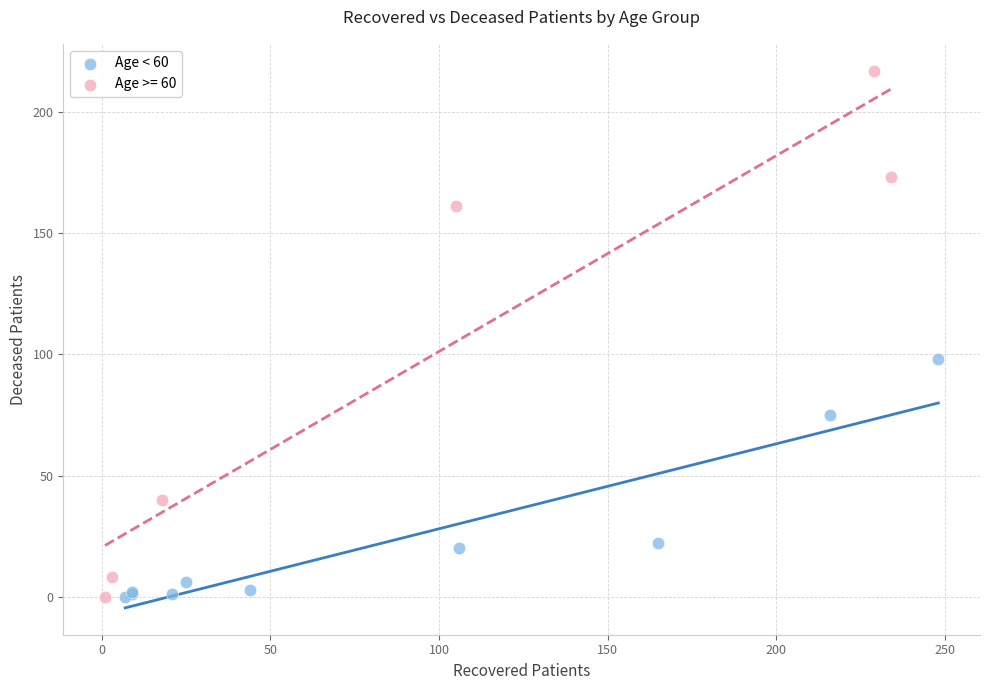

Which series contains the highest Y value?

Age >= 60